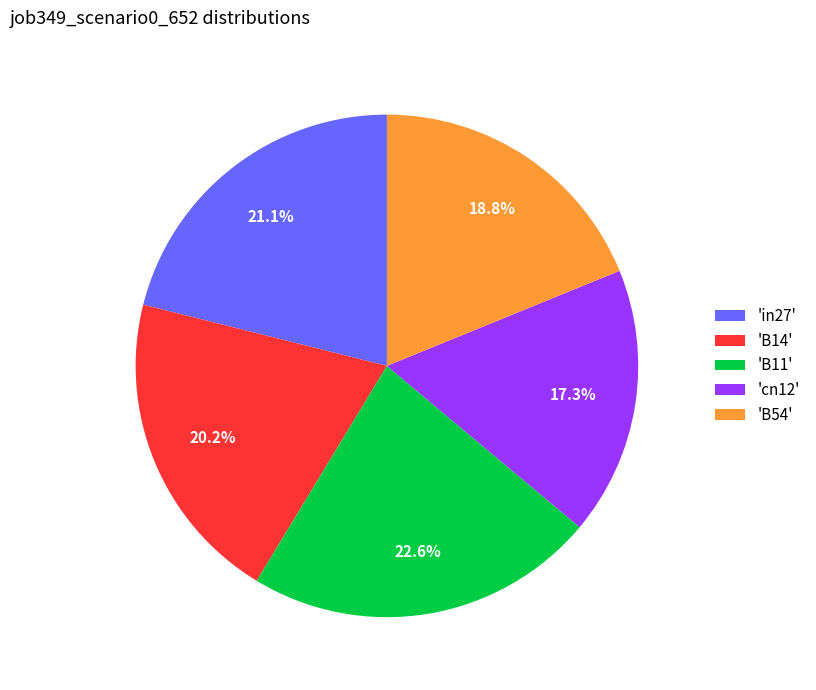

Rank the categories by value from lowest to highest.

'cn12', 'B54', 'B14', 'in27', 'B11'